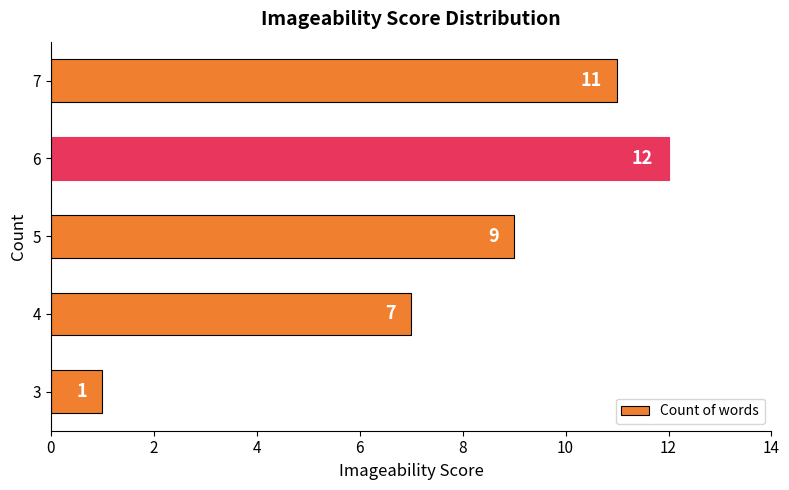

The value at 7 is 2. True or false?

False